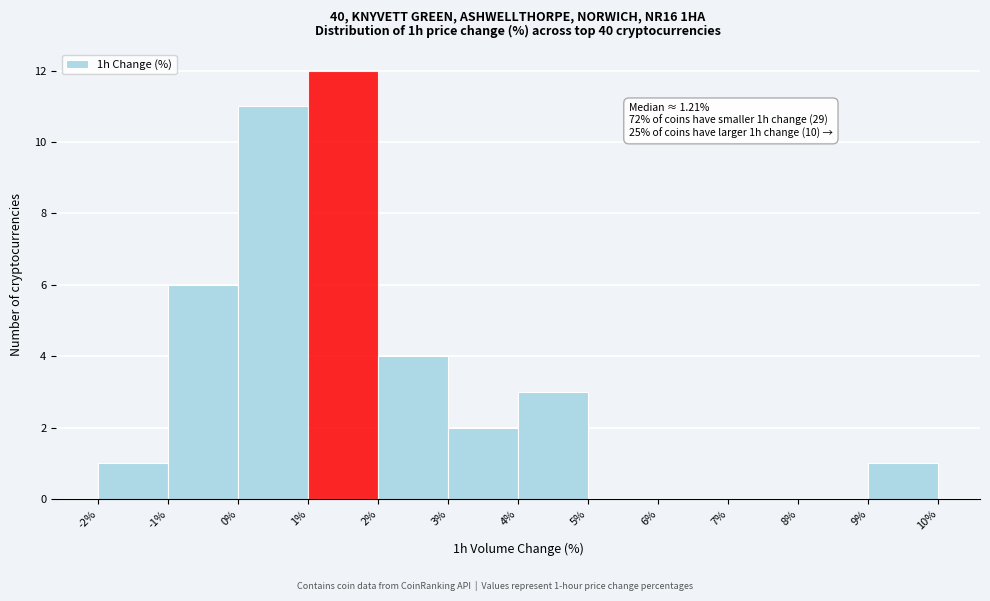

Over which range of the x-axis is the bar tallest?

1% to 2%